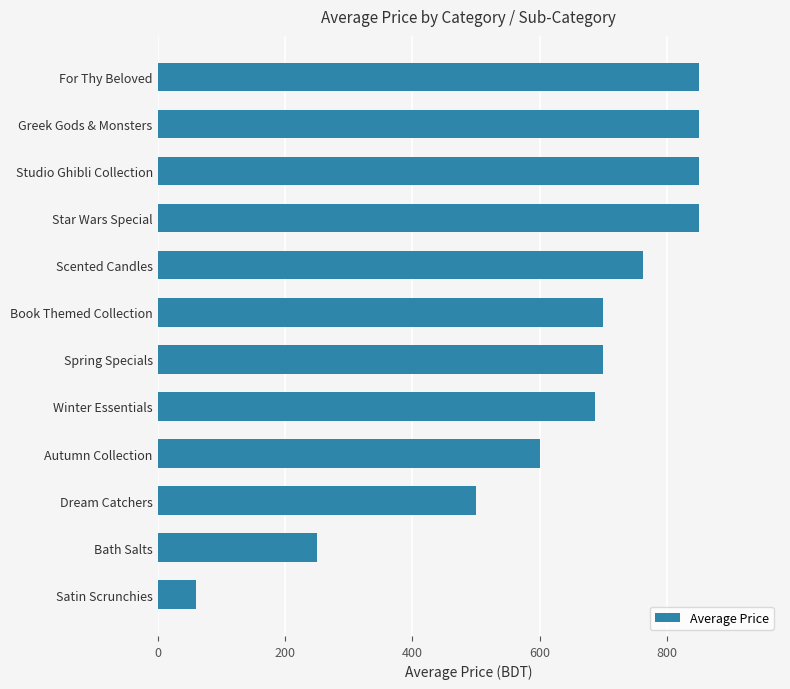

Read the value at Satin Scrunchies.

60